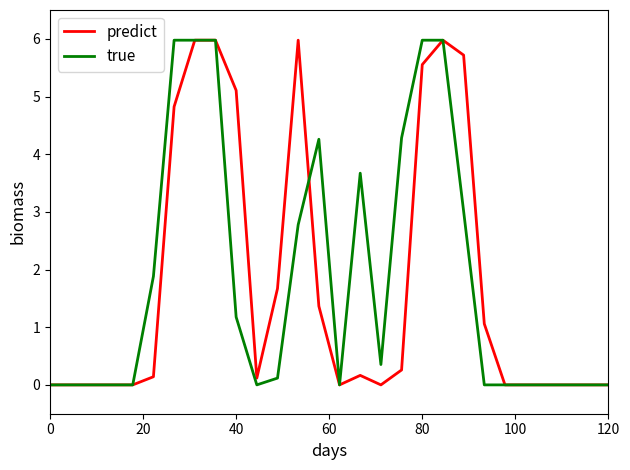

What is the maximum value for true?

6.0